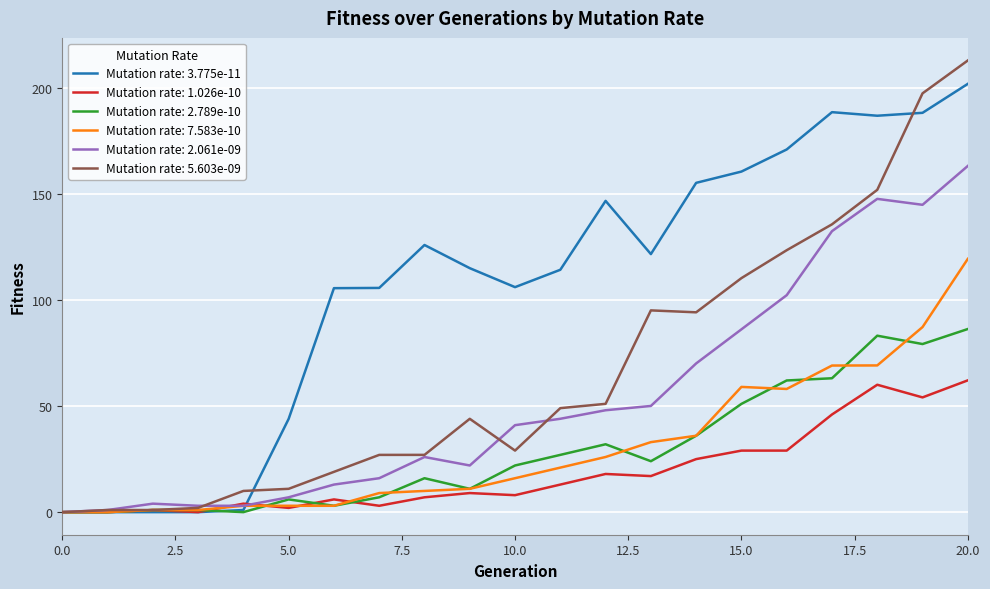

Which series has the largest range (max minus min)?

Mutation rate: 5.603e-09